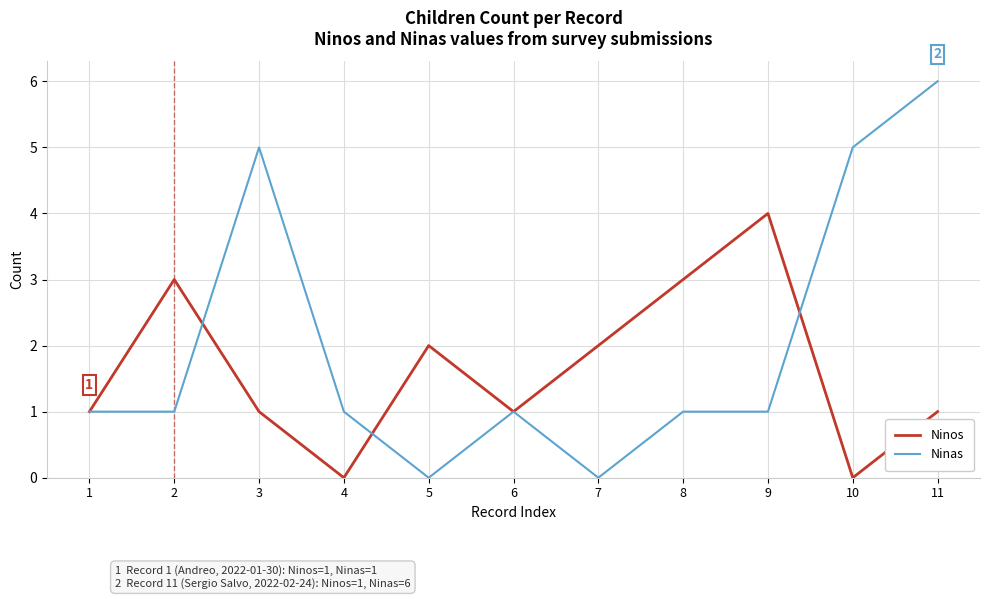

Rank the series at 4 from lowest to highest value.

Ninos, Ninas